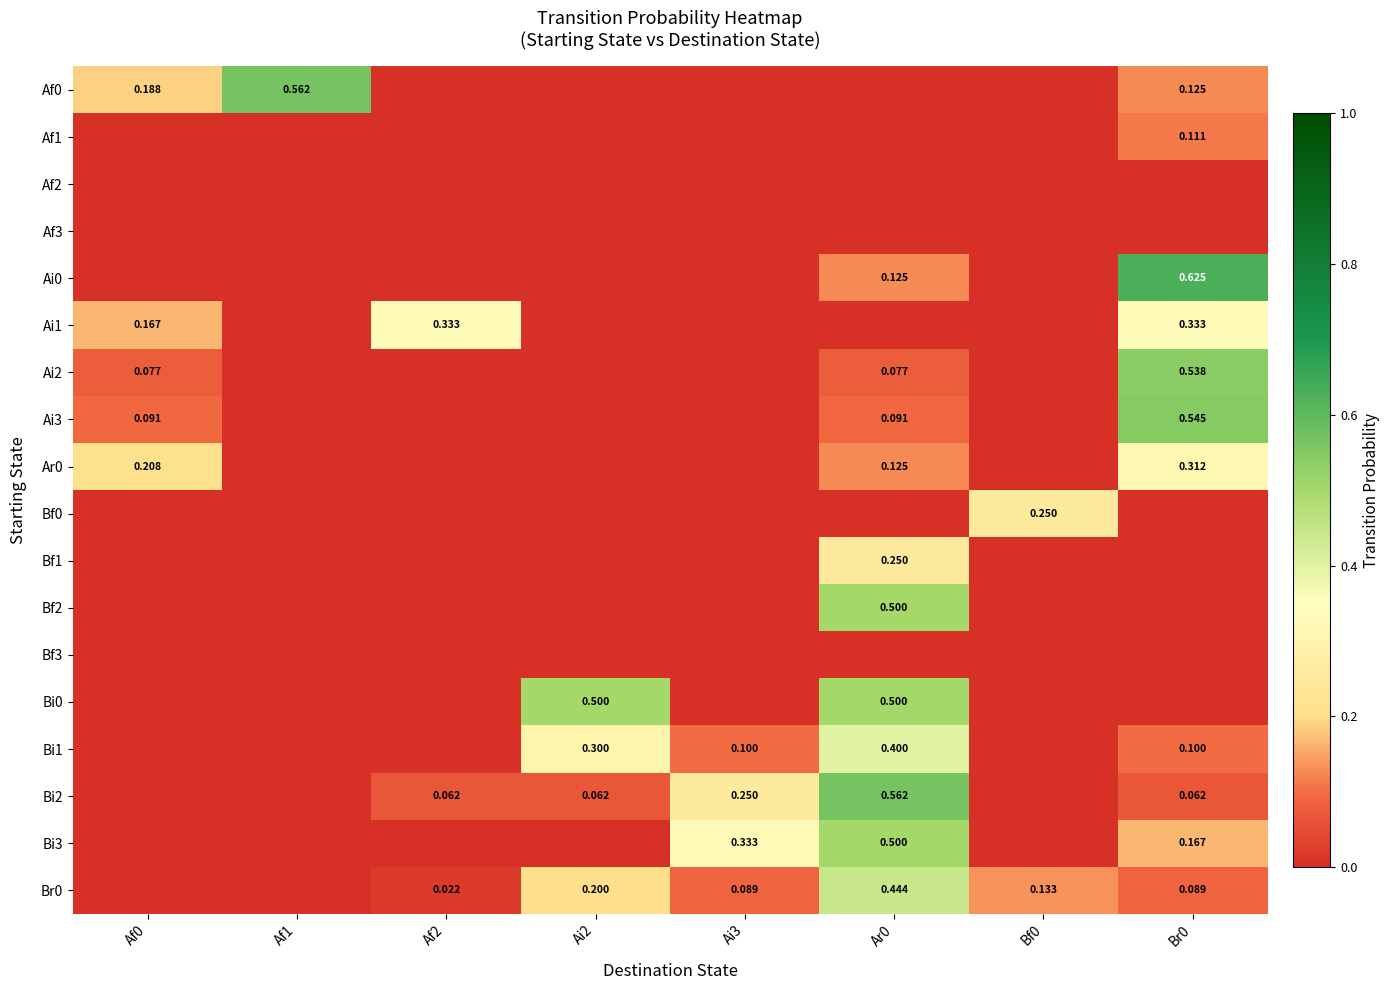

True or false: Bf2 has a value of 0.0 at Ai3.

True